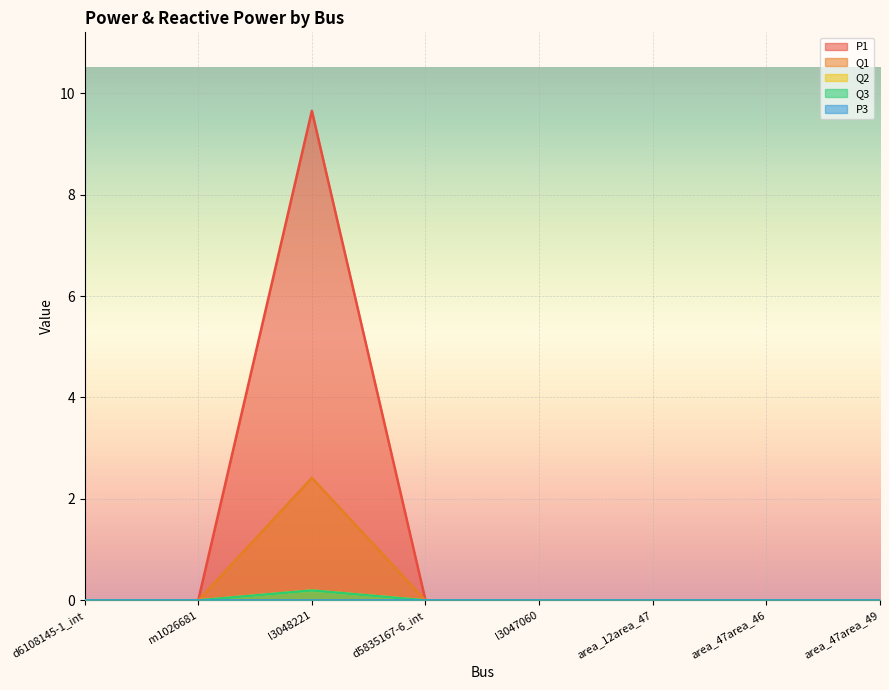

What is the label of the 3rd point from the left?

l3048221